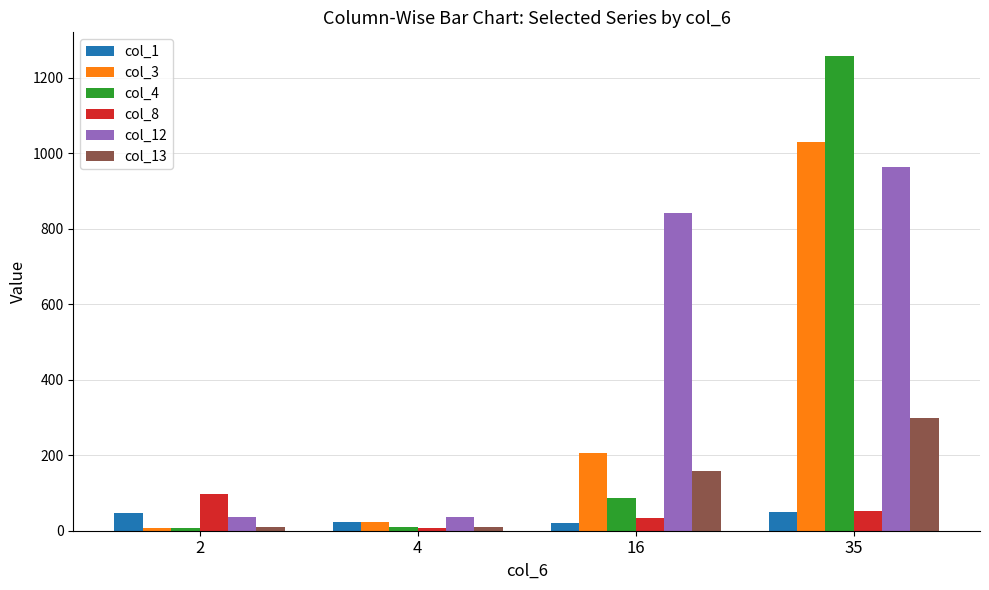

Which category has the highest value across all series?

35